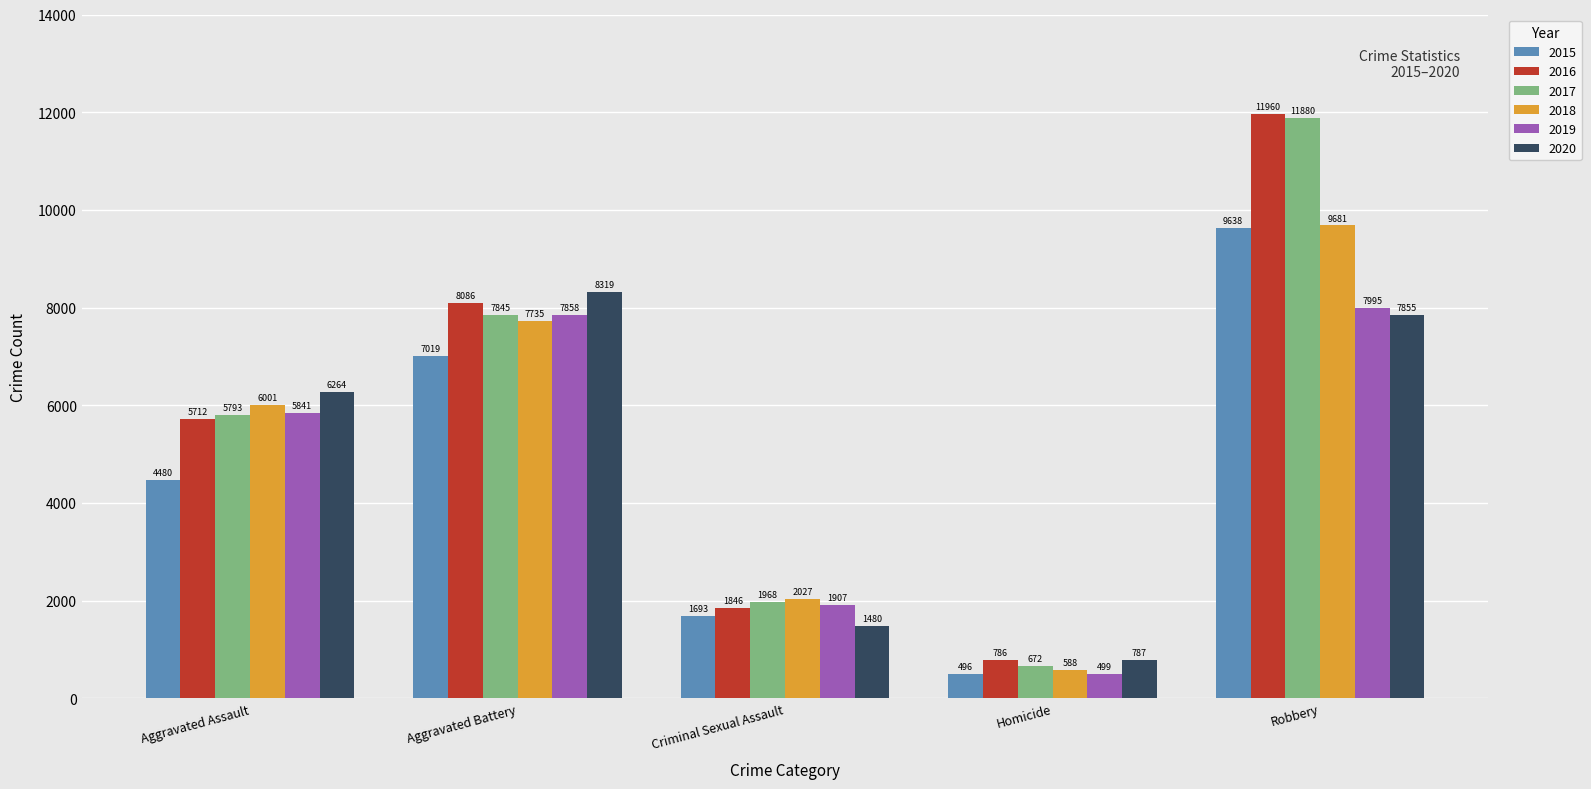

Reading left to right, list all the values displayed in this chart.

2015: Aggravated Assault=4480	Aggravated Battery=7019	Criminal Sexual Assault=1693	Homicide=496	Robbery=9638
2016: Aggravated Assault=5712	Aggravated Battery=8086	Criminal Sexual Assault=1846	Homicide=786	Robbery=11960
2017: Aggravated Assault=5793	Aggravated Battery=7845	Criminal Sexual Assault=1968	Homicide=672	Robbery=11880
2018: Aggravated Assault=6001	Aggravated Battery=7735	Criminal Sexual Assault=2027	Homicide=588	Robbery=9681
2019: Aggravated Assault=5841	Aggravated Battery=7858	Criminal Sexual Assault=1907	Homicide=499	Robbery=7995
2020: Aggravated Assault=6264	Aggravated Battery=8319	Criminal Sexual Assault=1480	Homicide=787	Robbery=7855